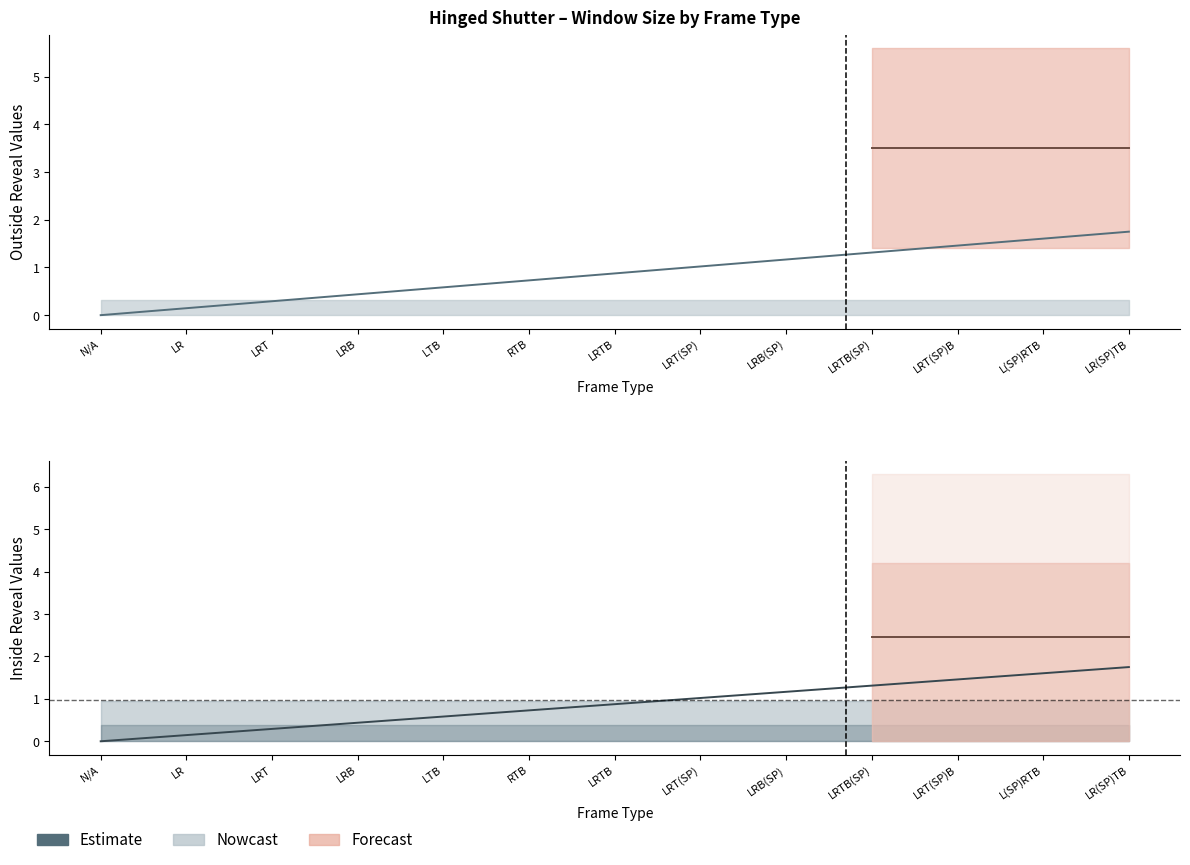

What is the value of the 6th point from the left?

0.7